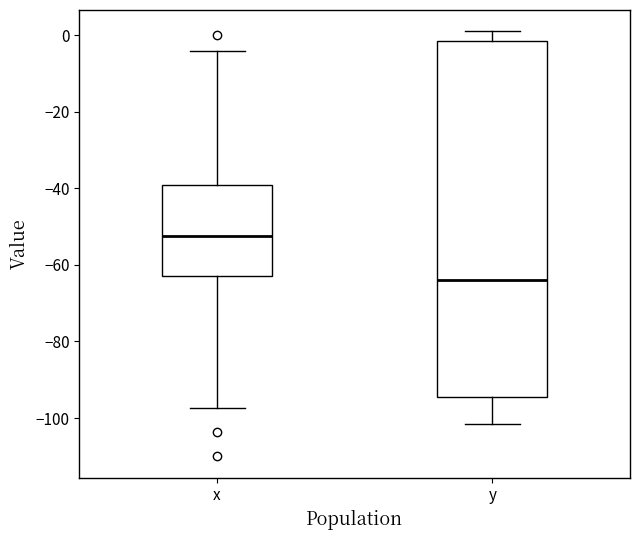

Which box has the highest median line?

x